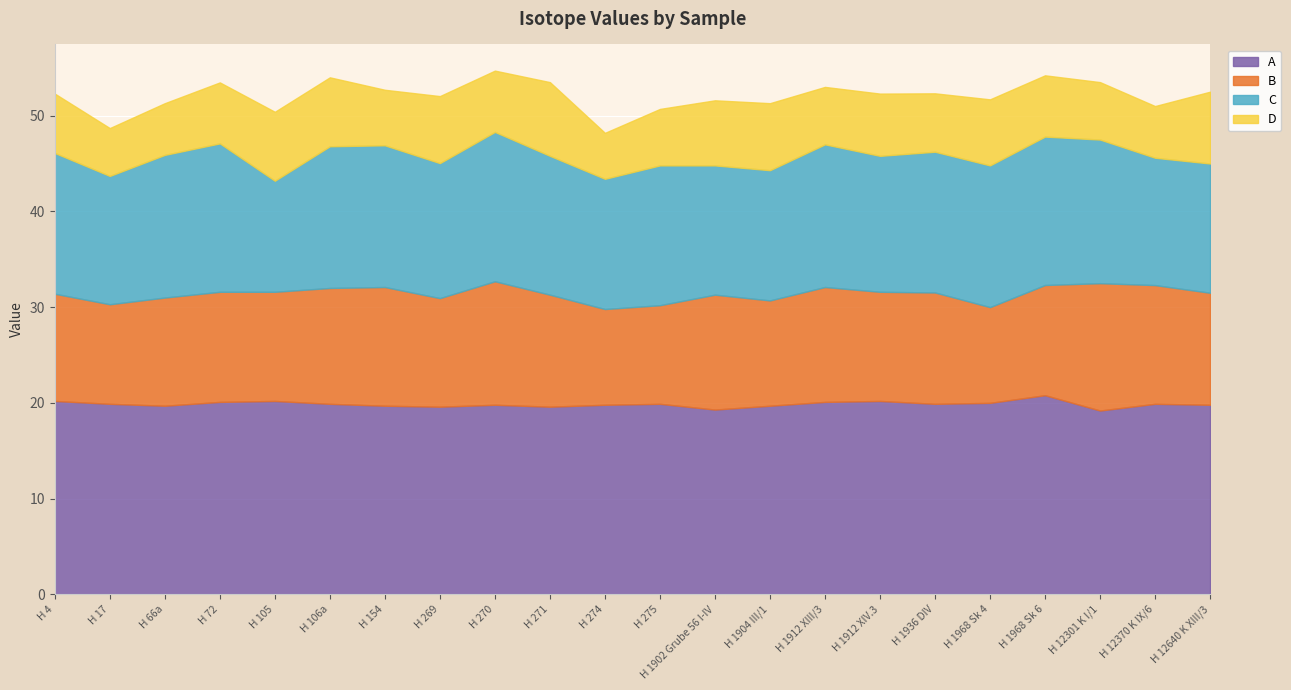

What is the total value across all series at H 12370 K IX/6?

51.0